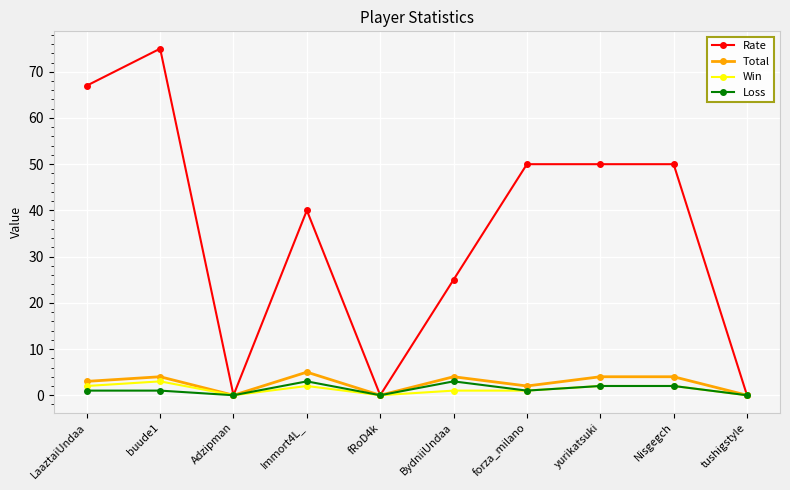

What is the sum of the Rate values at buude1 and forza_milano?

125